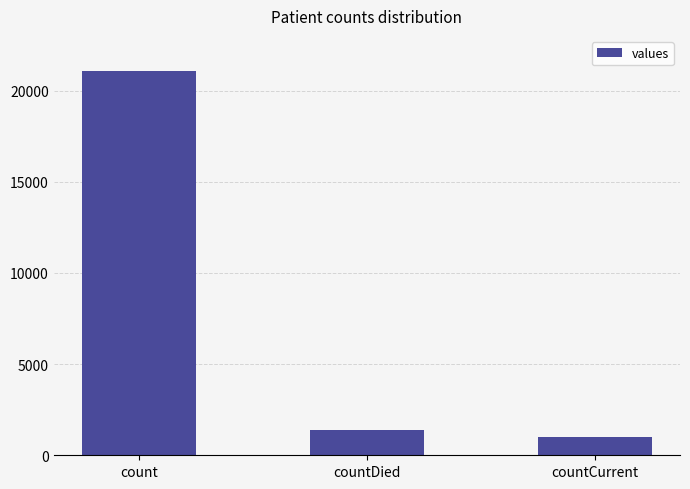

What is the greatest value displayed?

21050